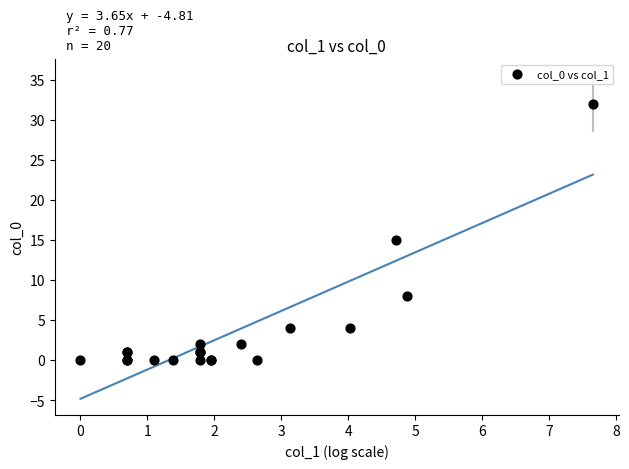

What Y value in the scatter plot is closest to 16?

15